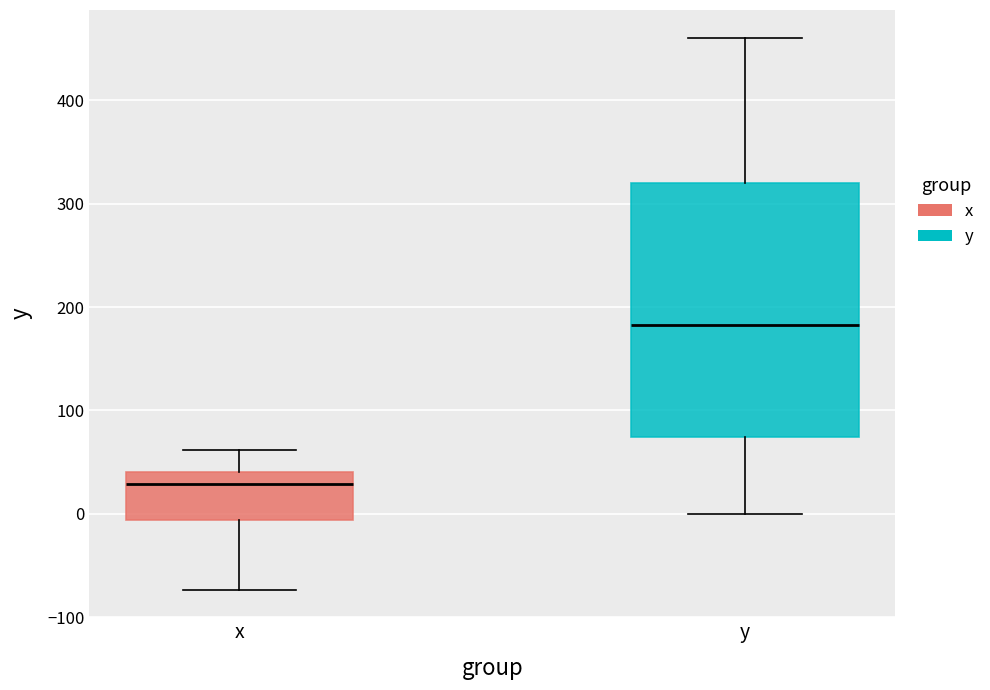

Which box's median line is the highest?

y